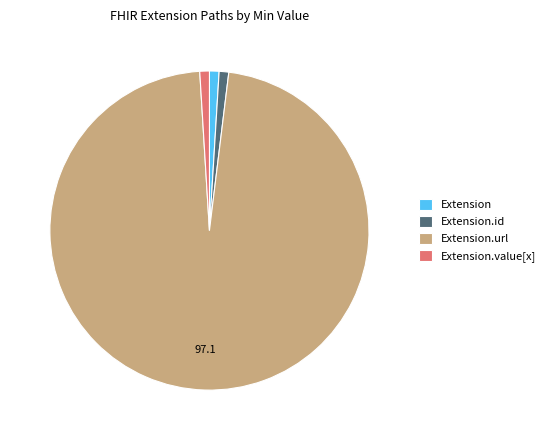

Is it true that Extension is 1% of the pie?

True